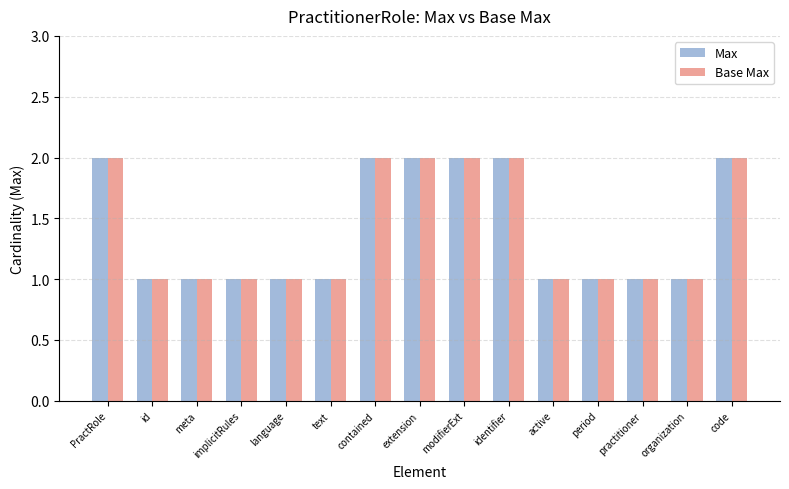

True or false: Max has a value of 0 at language.

False